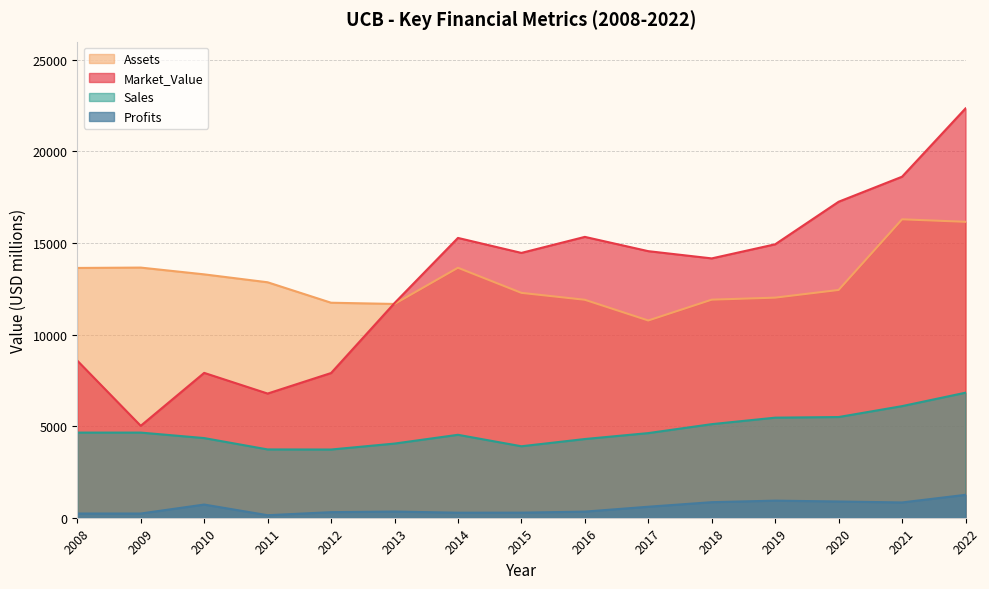

Reading left to right, transcribe all the data shown in this chart.

Sales: 4650.0	4650.0	4350.0	3730.0	3725.0	4050.0	4529.0	3903.0	4298.0	4622.0	5110.0	5465.0	5499.0	6095.0	6828.0
Assets: 13640.0	13660.0	13290.0	12858.0	11741.0	11674.0	13651.0	12280.0	11902.0	10771.0	11908.0	12019.0	12438.0	16296.0	16160.0
Market_Value: 8580.0	5020.0	7910.0	6781.0	7902.0	11721.0	15280.0	14462.0	15337.0	14557.0	14162.0	14932.0	17256.0	18623.0	22352.0
Profits: 230.0	230.0	720.0	137.9	304.4	337.7	275.0	277.2	333.8	600.7	849.3	933.0	886.4	834.5	1250.5